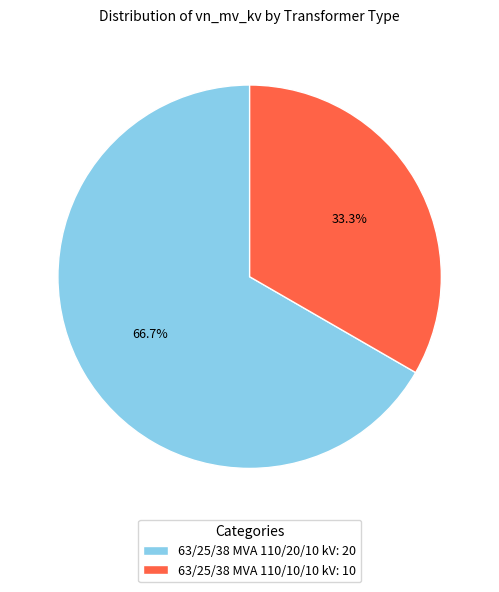

What is the majority slice?

63/25/38 MVA 110/20/10 kV